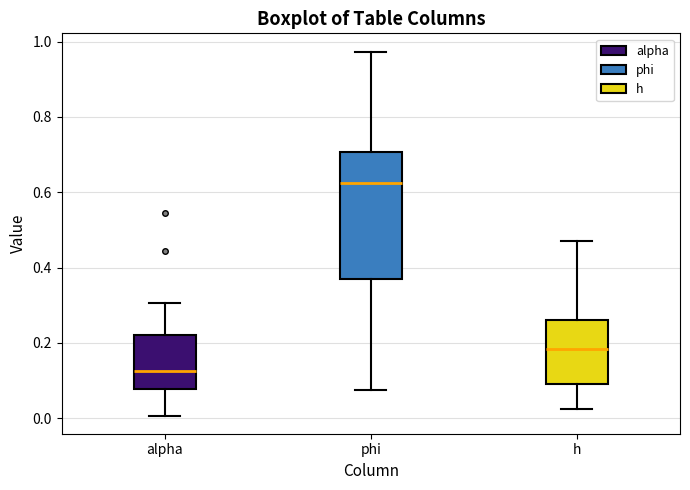

Reading left to right, read every box against the y-axis: the position of its median line, the range the box covers, and the ends of its whiskers. The values are not printed on the chart, so give them approximately, as read against the axis.

alpha: median 0.12, box 0.08 to 0.22, whiskers 0.00 to 0.30
phi: median 0.62, box 0.36 to 0.70, whiskers 0.08 to 0.98
h: median 0.18, box 0.10 to 0.26, whiskers 0.02 to 0.48